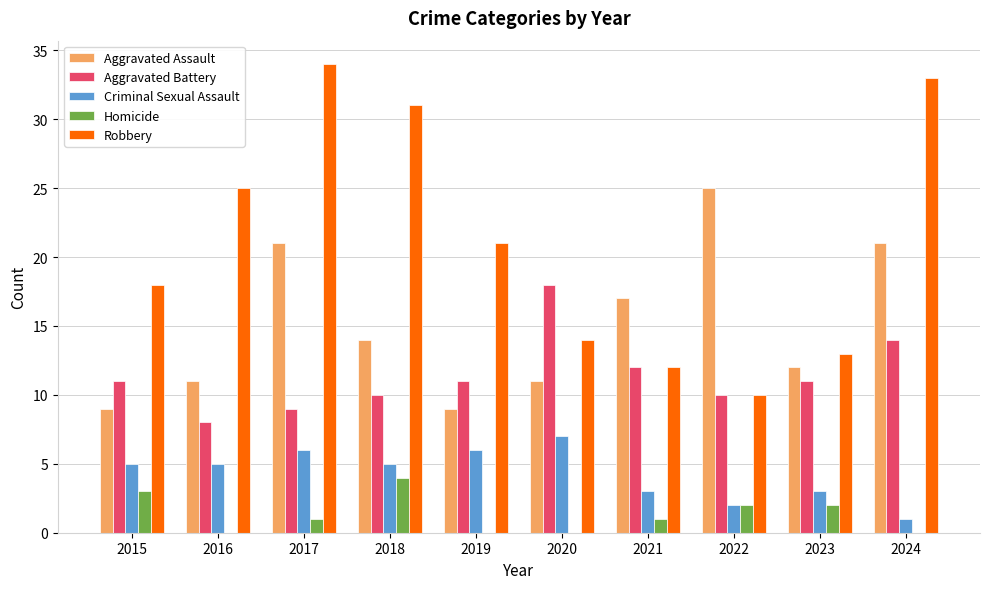

Reading right to left, list all the values displayed in this chart.

Aggravated Assault: 21	12	25	17	11	9	14	21	11	9
Aggravated Battery: 14	11	10	12	18	11	10	9	8	11
Criminal Sexual Assault: 1	3	2	3	7	6	5	6	5	5
Homicide: 0	2	2	1	0	0	4	1	0	3
Robbery: 33	13	10	12	14	21	31	34	25	18